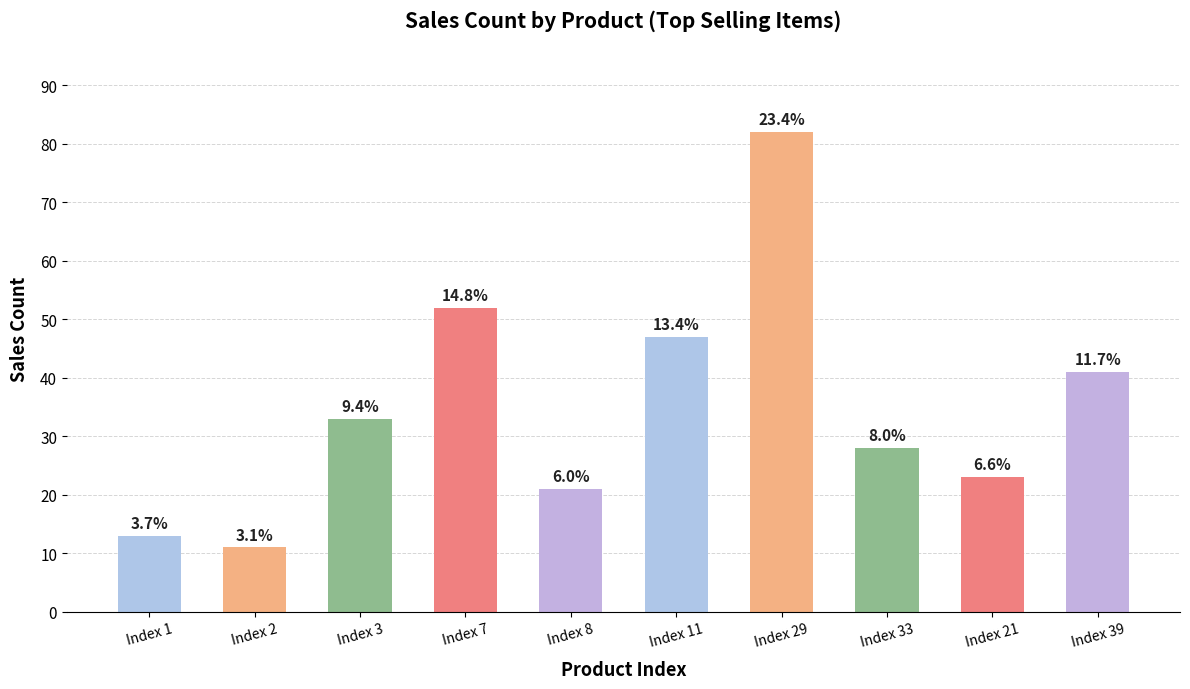

What is the change in value from Index 1 to Index 39?

+28